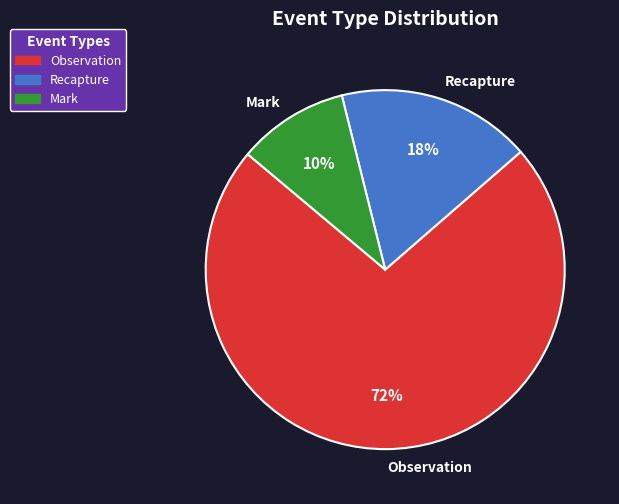

How many slices are in this pie chart?

3